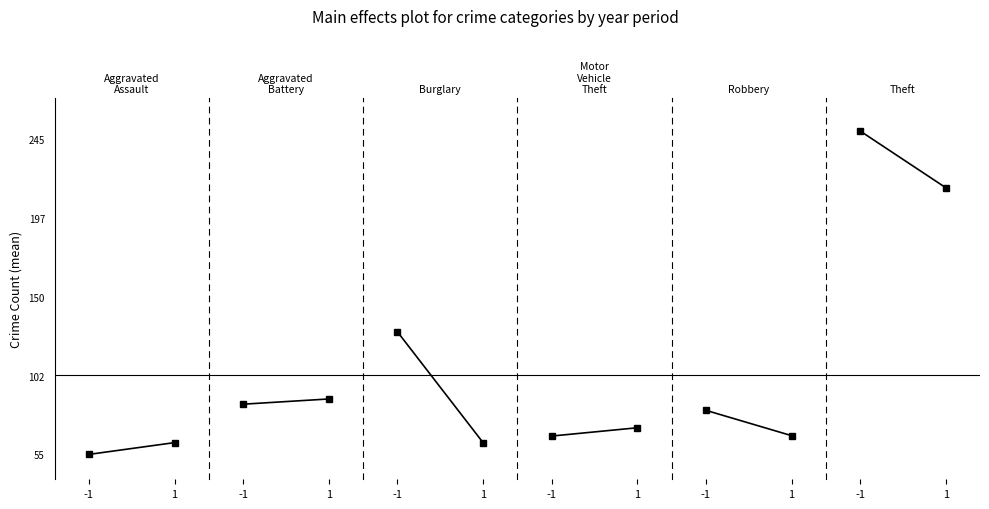

What is the highest value of the Motor Vehicle Theft series?

71.1